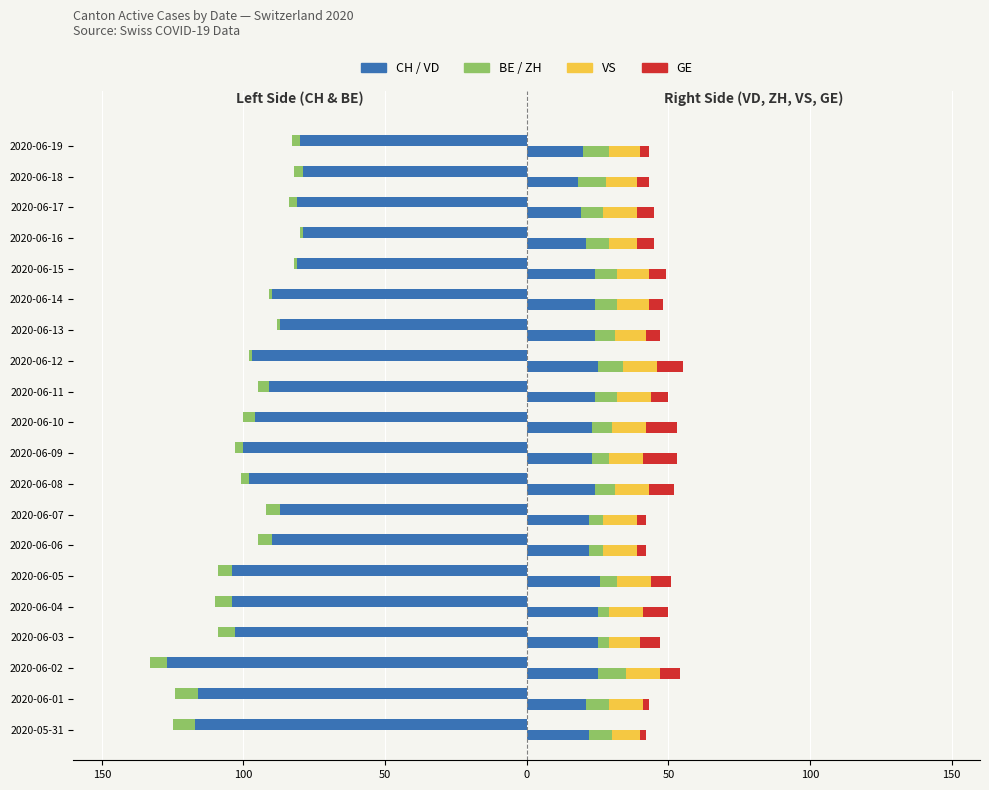

True or false: CH has a value of -96 at 2020-06-10.

True